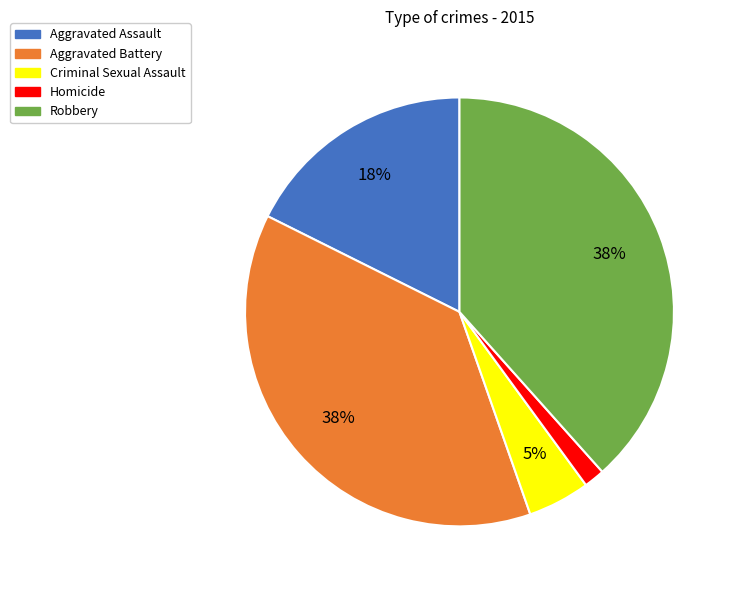

How many slices are in this pie chart?

5